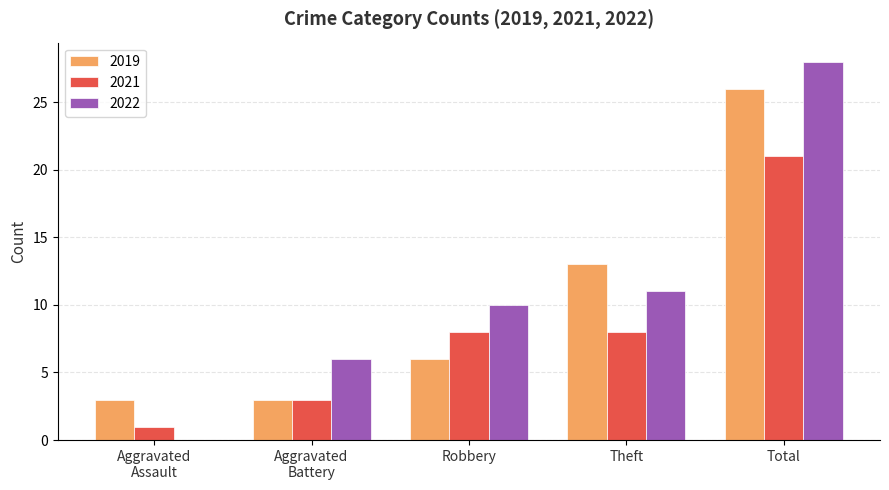

At which category does the chart reach its peak across all series?

Total